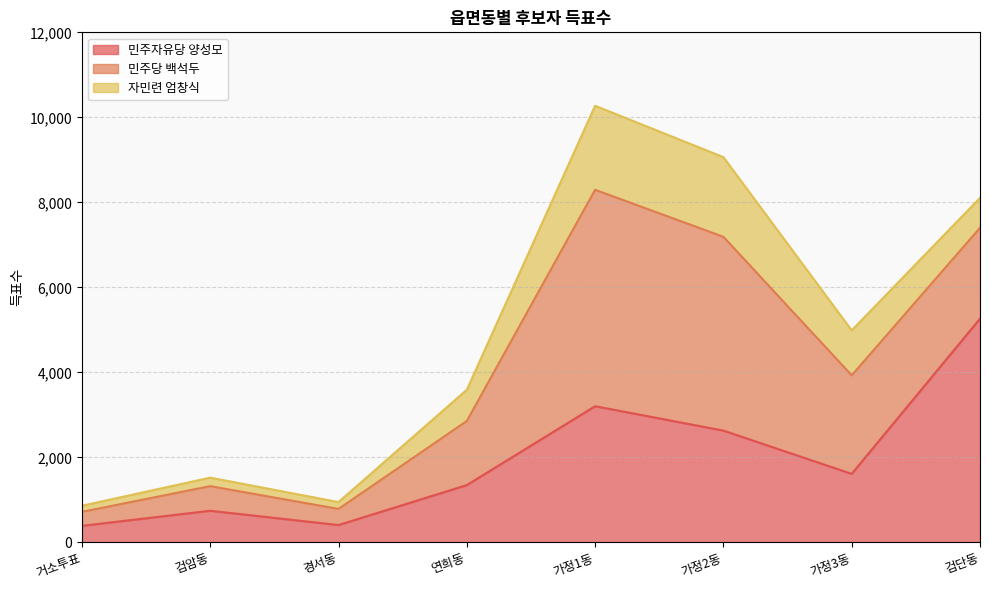

At which label is 민주자유당 양성모 closest to 2825?

가정2동